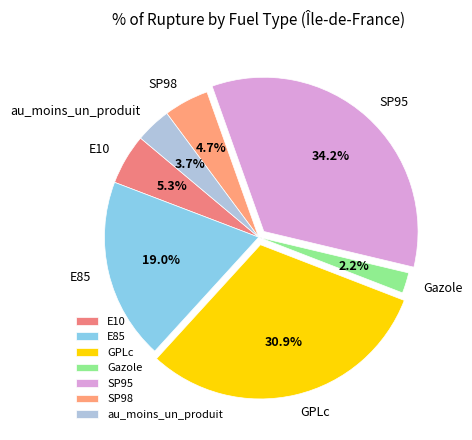

What percentage is the E85 slice, to the nearest percent?

19%